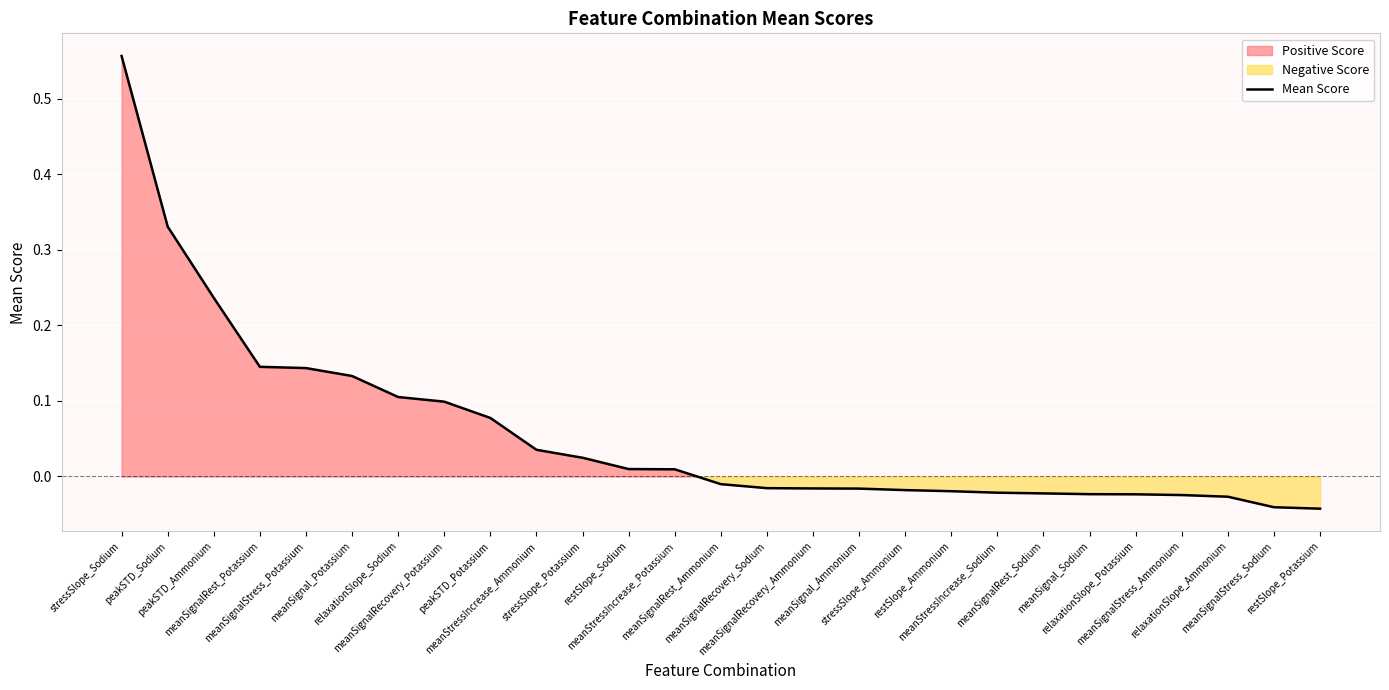

Reading right to left, transcribe all the data shown in this chart.

-0.0	-0.0	-0.0	-0.0	-0.0	-0.0	-0.0	-0.0	-0.0	-0.0	-0.0	-0.0	-0.0	-0.0	0.0	0.0	0.0	0.0	0.1	0.1	0.1	0.1	0.1	0.1	0.2	0.3	0.6